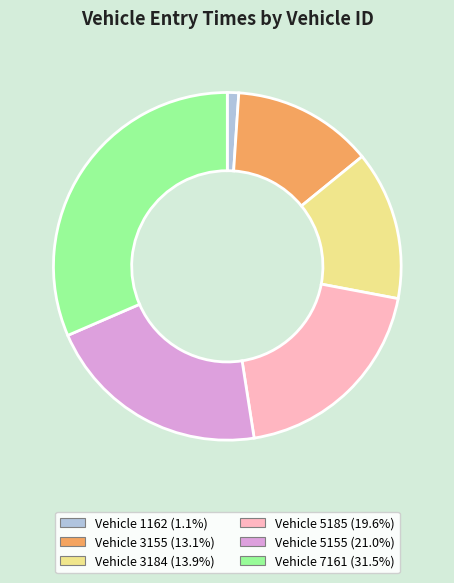

Is there any slice that represents more than half of the pie?

No